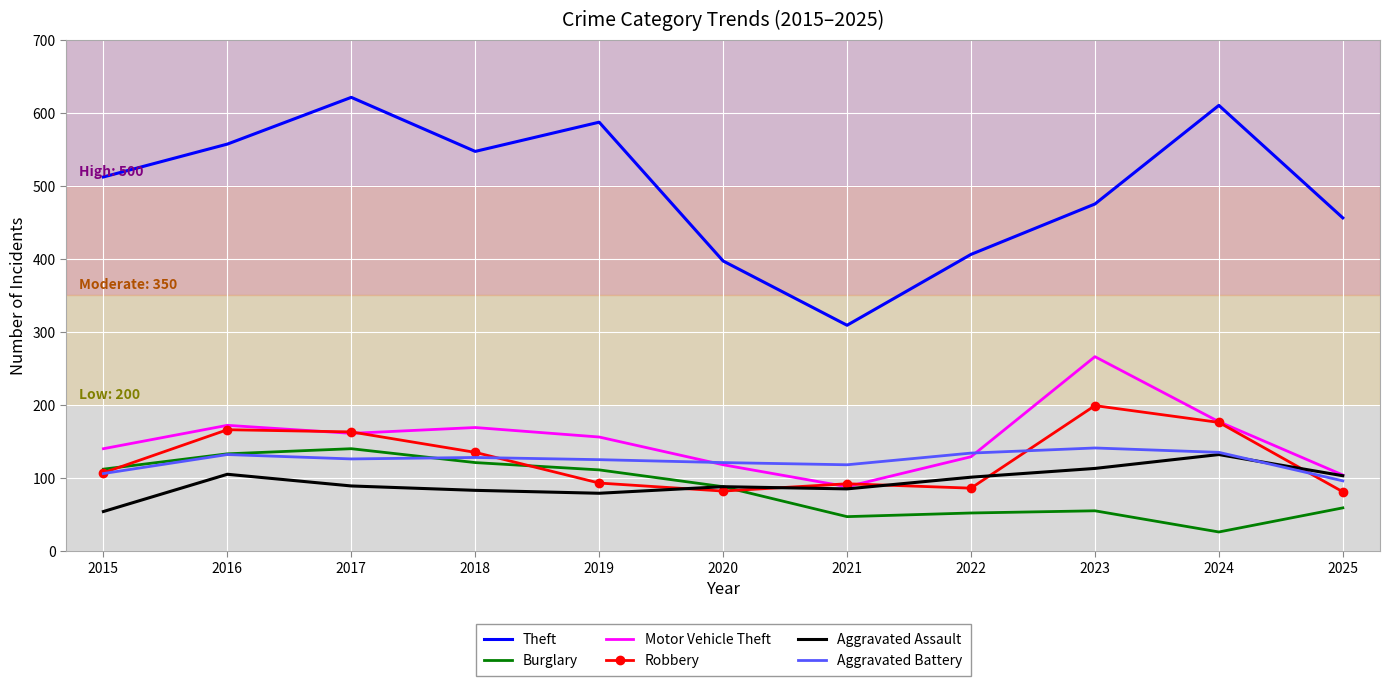

What is the total value across all series at 2016?

1265